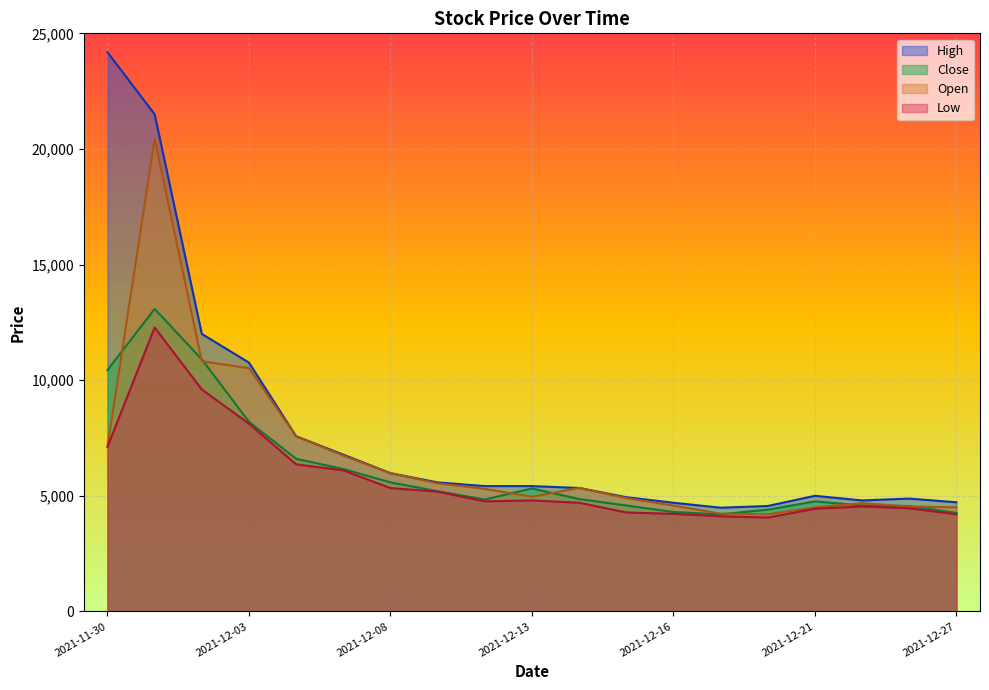

Which series has the largest range (max minus min)?

High